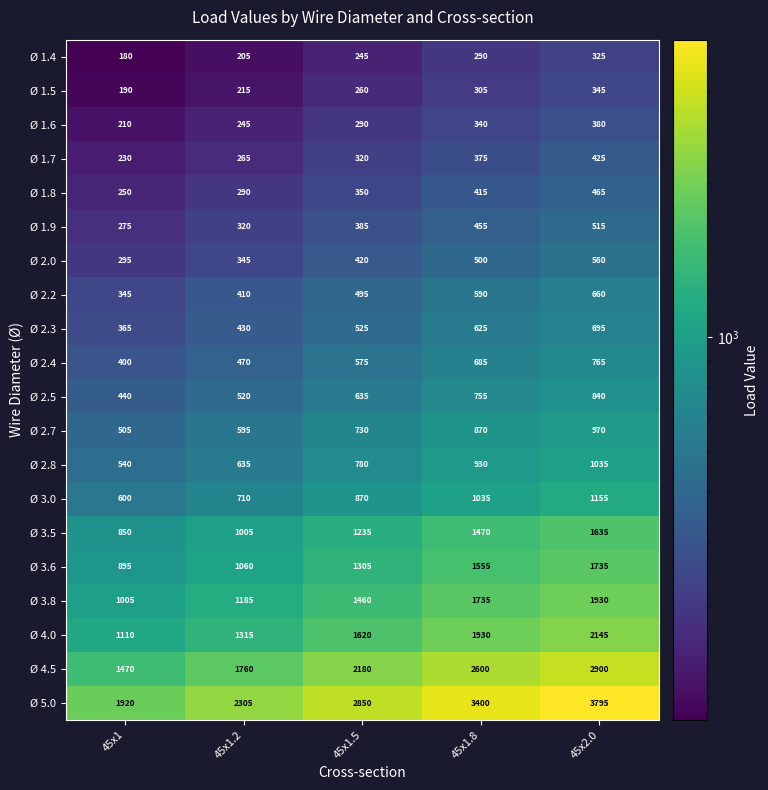

Rank the series by their maximum value, from lowest to highest.

Ø 1.4, Ø 1.5, Ø 1.6, Ø 1.7, Ø 1.8, Ø 1.9, Ø 2.0, Ø 2.2, Ø 2.3, Ø 2.4, Ø 2.5, Ø 2.7, Ø 2.8, Ø 3.0, Ø 3.5, Ø 3.6, Ø 3.8, Ø 4.0, Ø 4.5, Ø 5.0